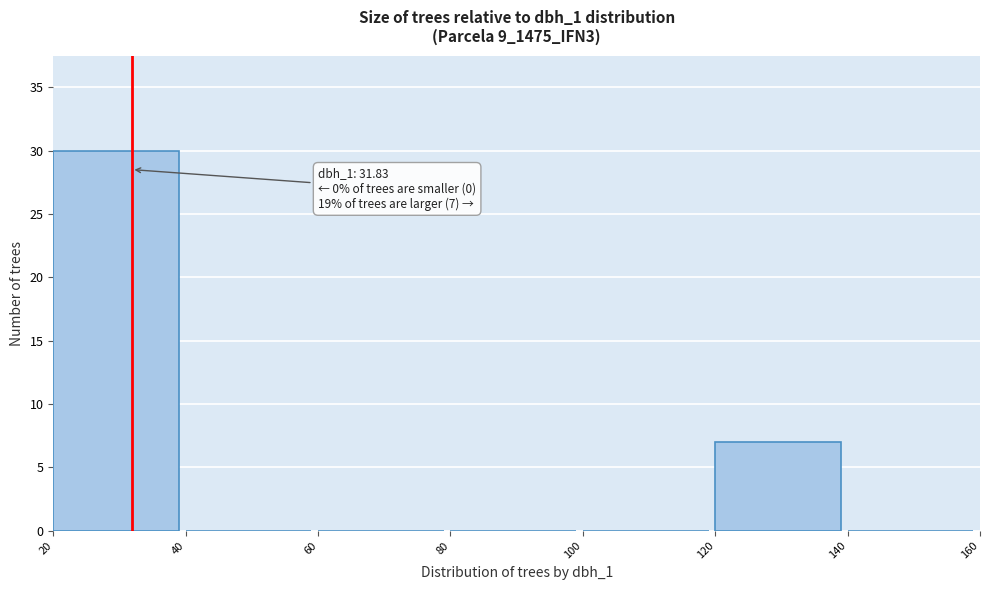

Which range on the x-axis has the tallest bar?

20 to 40